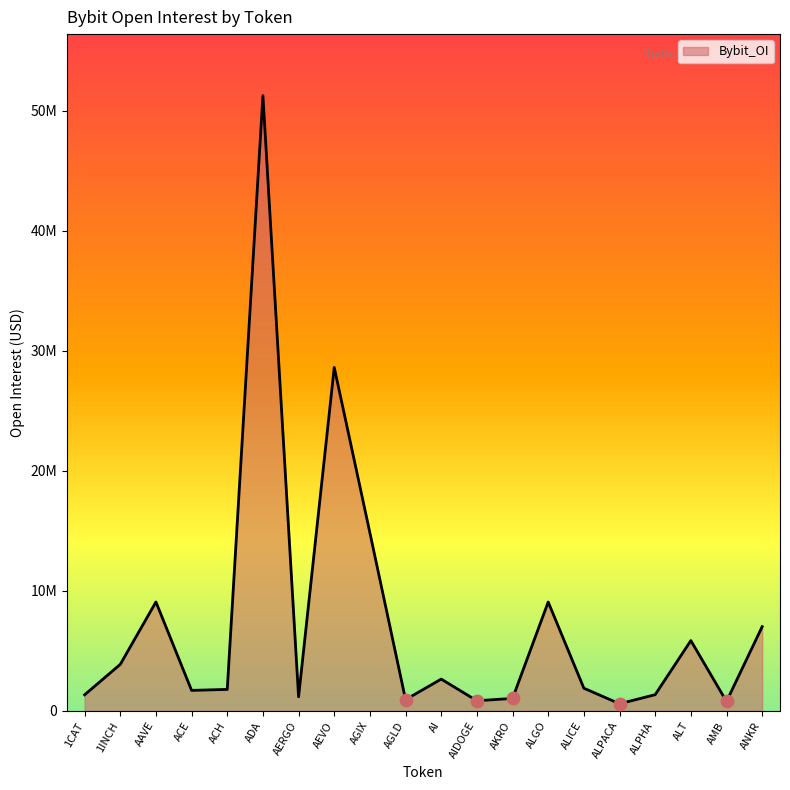

Between AEVO and 1CAT, which is larger?

AEVO